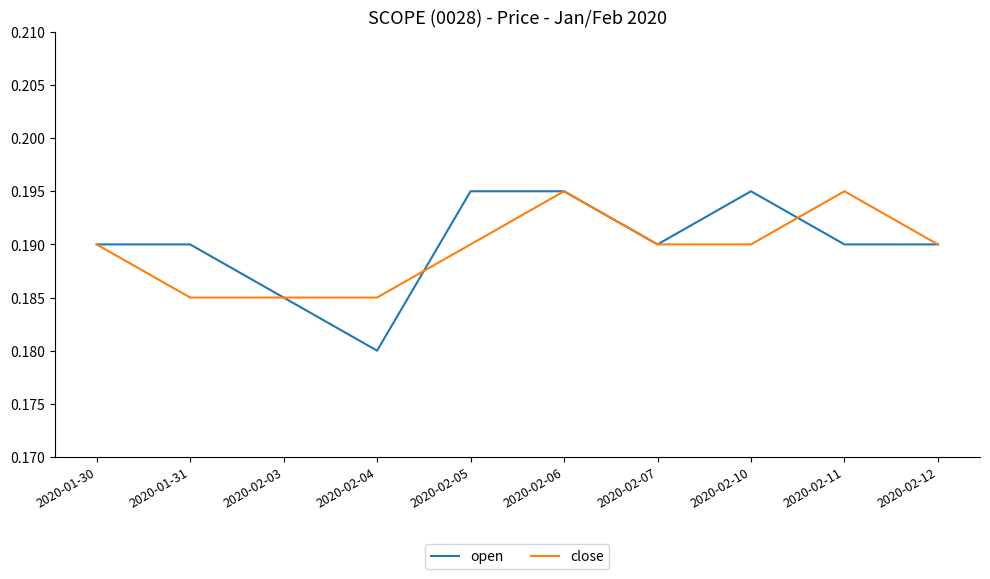

Which category has the lowest value in the open series?

2020-02-04